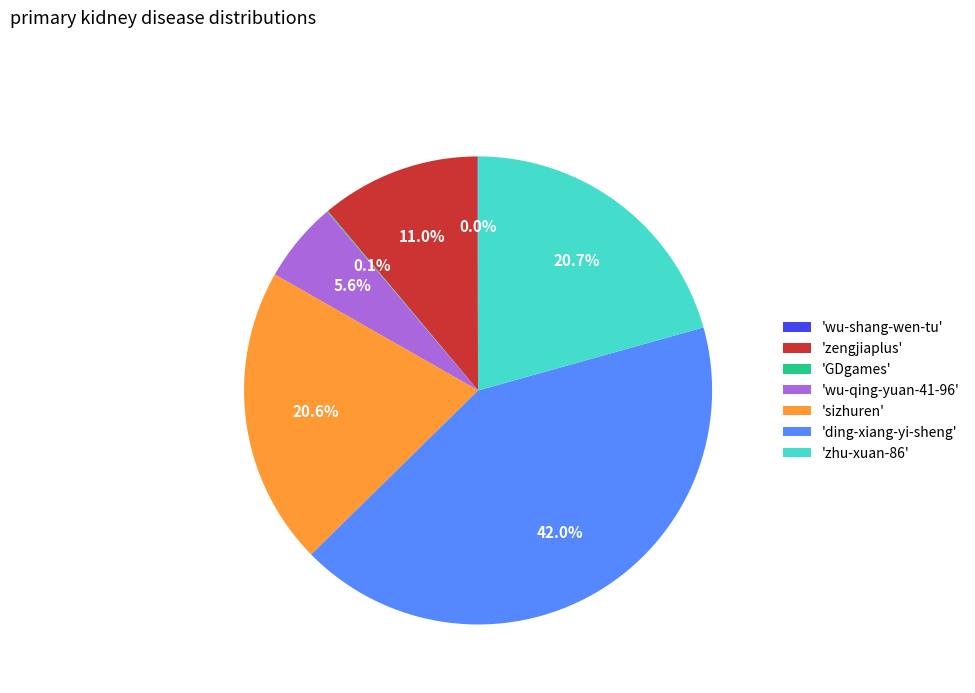

Is there a majority slice in this chart?

No